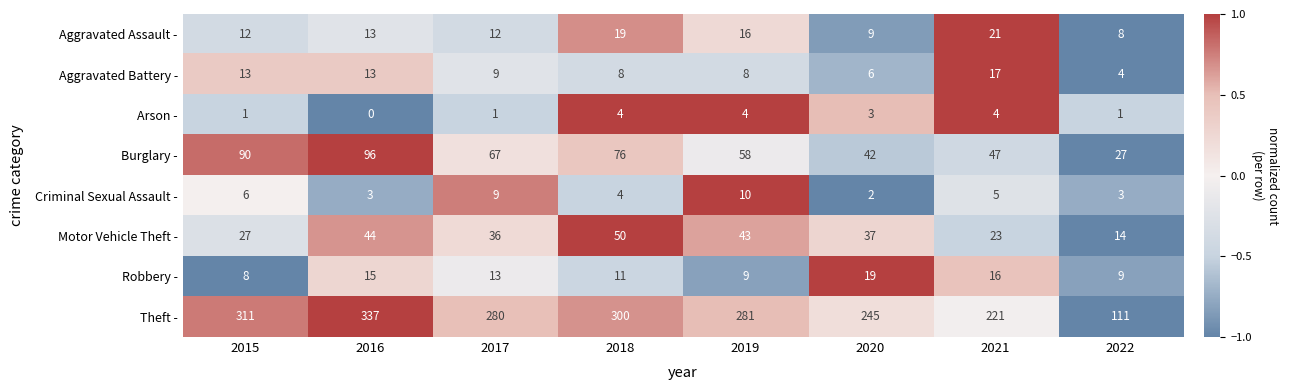

What is the total value across all series at 2018?

472